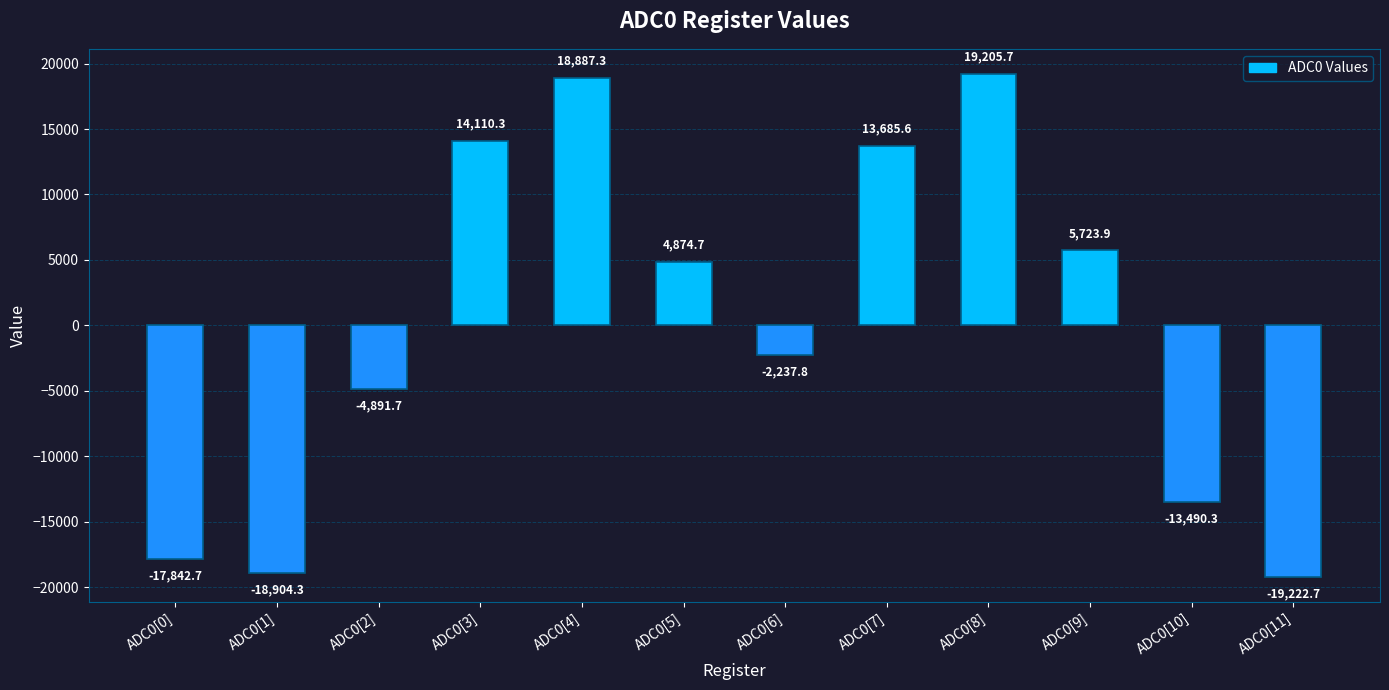

Rank the categories by value from highest to lowest.

ADC0[8], ADC0[4], ADC0[3], ADC0[7], ADC0[9], ADC0[5], ADC0[6], ADC0[2], ADC0[10], ADC0[0], ADC0[1], ADC0[11]